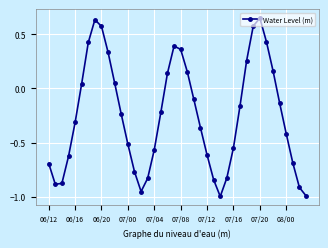

How many interior local valleys (lower than both neighbors) does the data have?

3